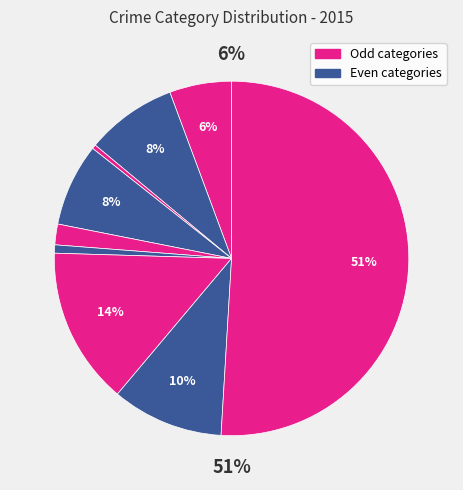

To the nearest percent, what is the average slice percentage?

11%